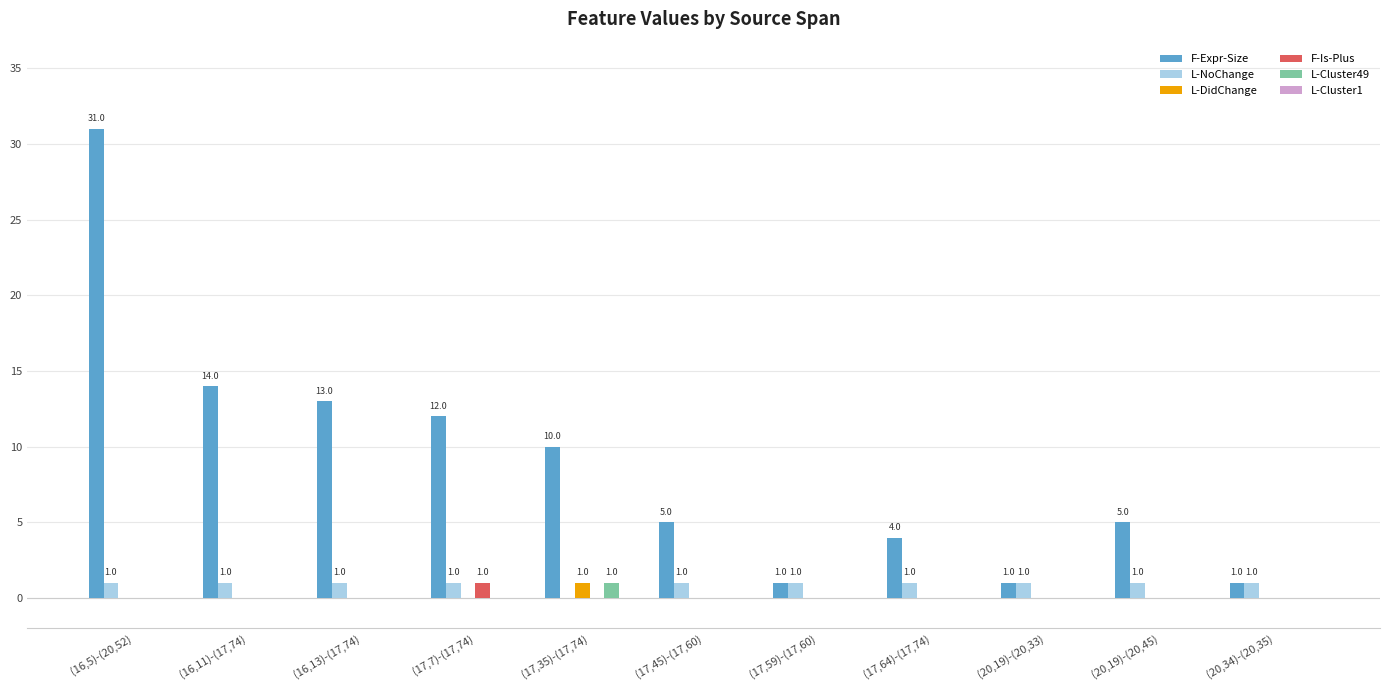

Are the bars horizontal?

No